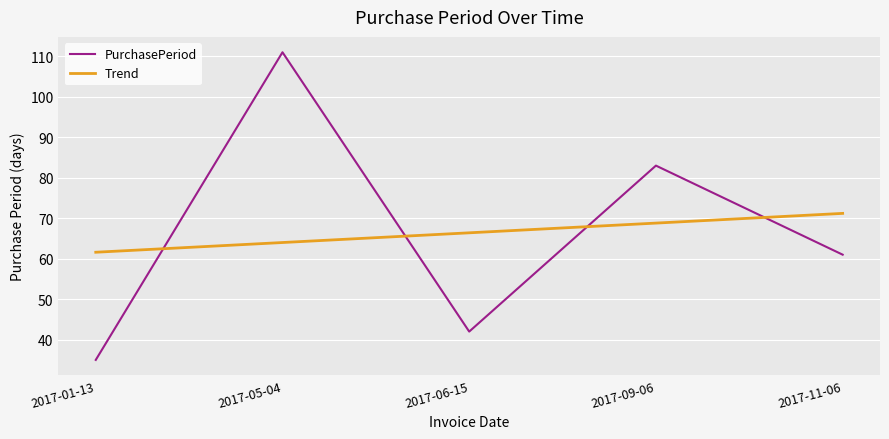

True or false: PurchasePeriod has a value of 83.0 at 2017-09-06.

True